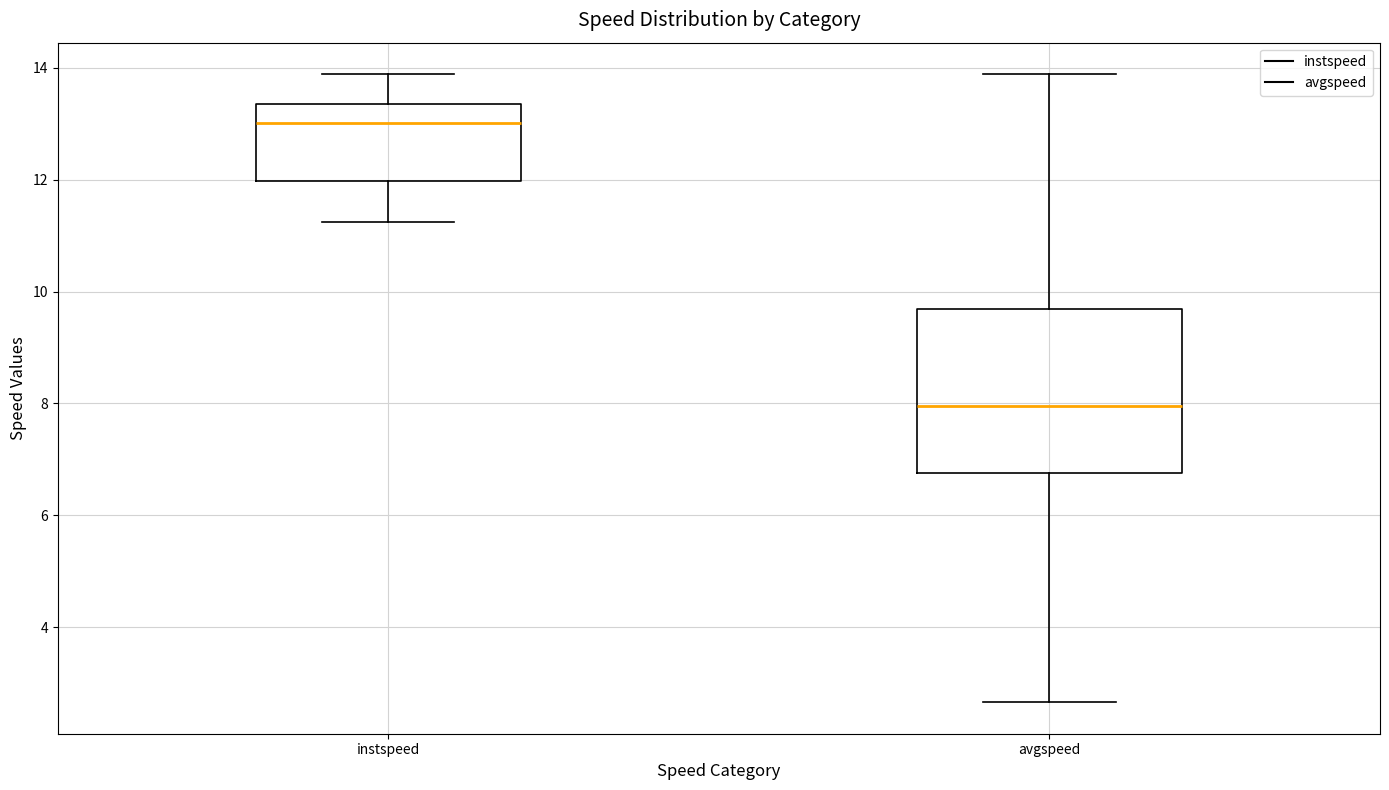

Reading left to right, transcribe this box plot: for each box, give where its median line is, the range the box spans, and where its two whiskers end, as read against the y-axis. The values are not printed on the chart, so give them approximately, as read against the axis.

instspeed: median 13.0, box 12.0 to 13.4, whiskers 11.2 to 13.8
avgspeed: median 8.0, box 6.8 to 9.6, whiskers 2.6 to 13.8